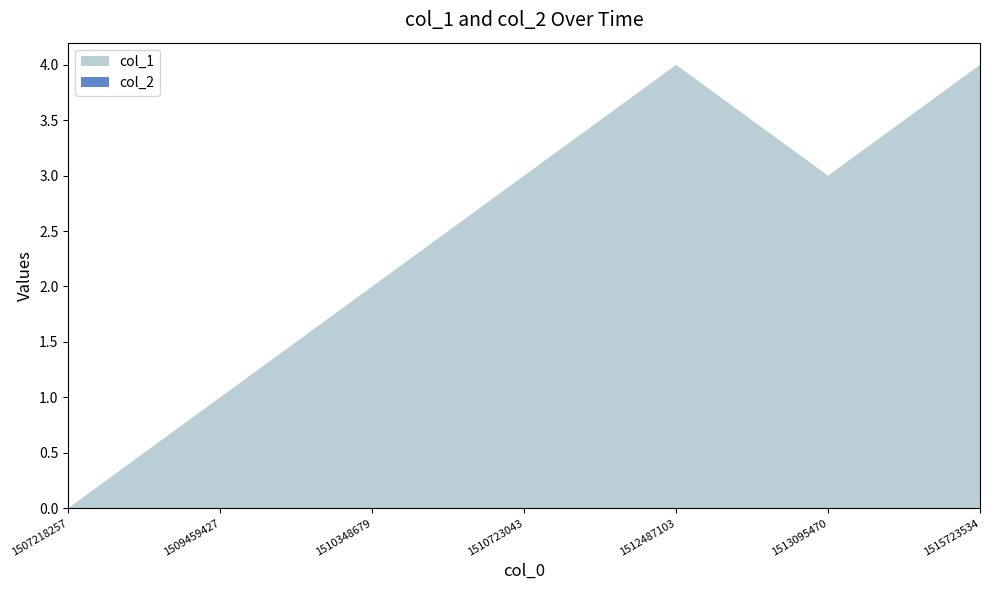

Reading left to right, what are all the values shown in this chart?

col_1: 1507218257=0	1509459427=1	1510348679=2	1510723043=3	1512487103=4	1513095470=3	1515723534=4
col_2: 1507218257=0	1509459427=0	1510348679=0	1510723043=0	1512487103=0	1513095470=0	1515723534=0